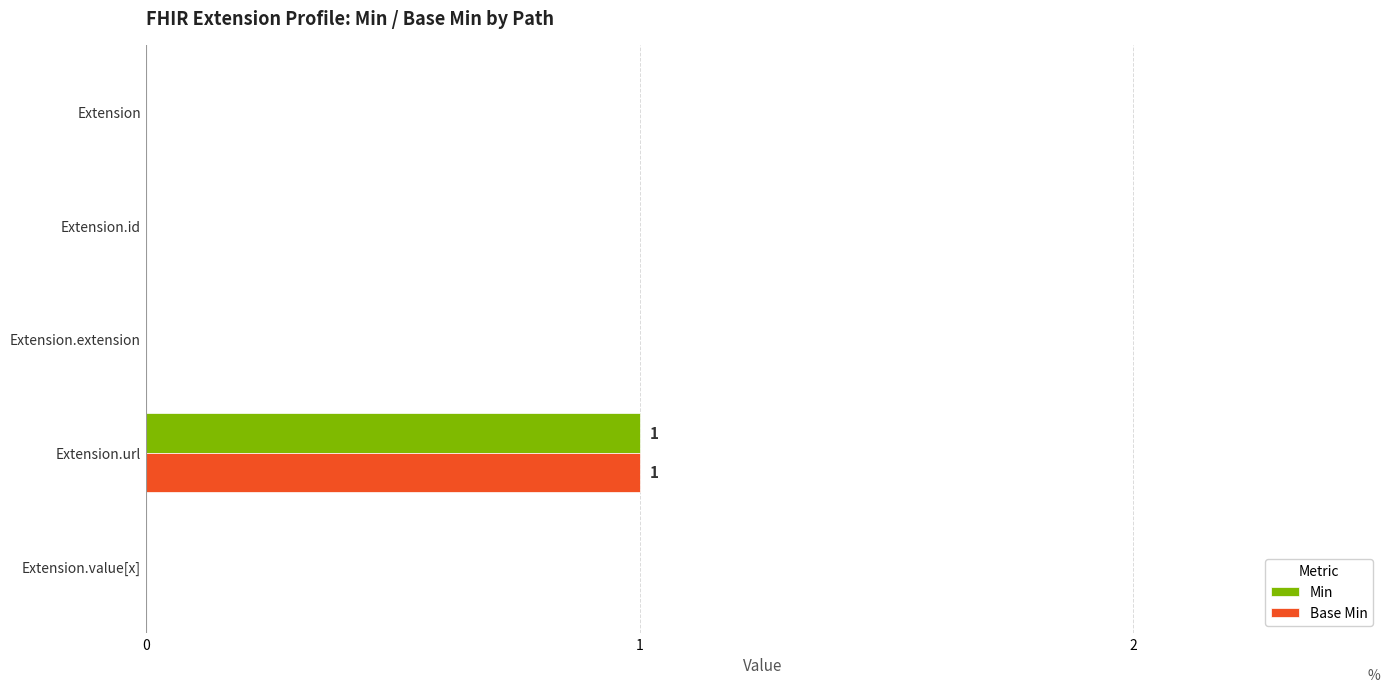

At which label does Min reach its peak?

Extension.url